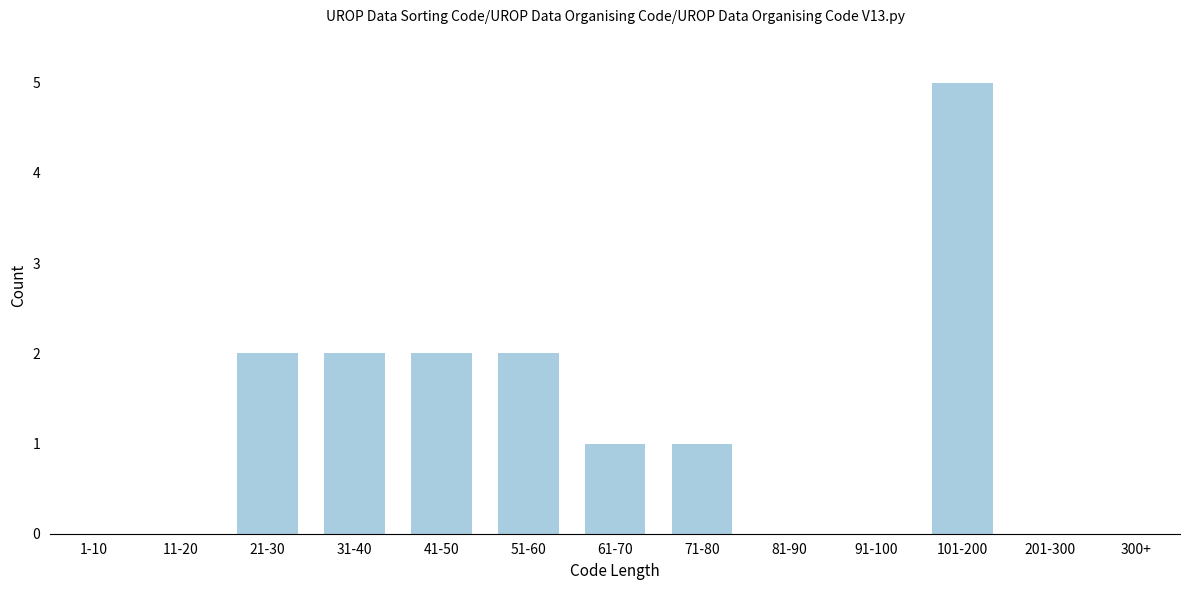

Reading left to right, extract all data points from this chart.

1-10=0	11-20=0	21-30=2	31-40=2	41-50=2	51-60=2	61-70=1	71-80=1	81-90=0	91-100=0	101-200=5	201-300=0	300+=0